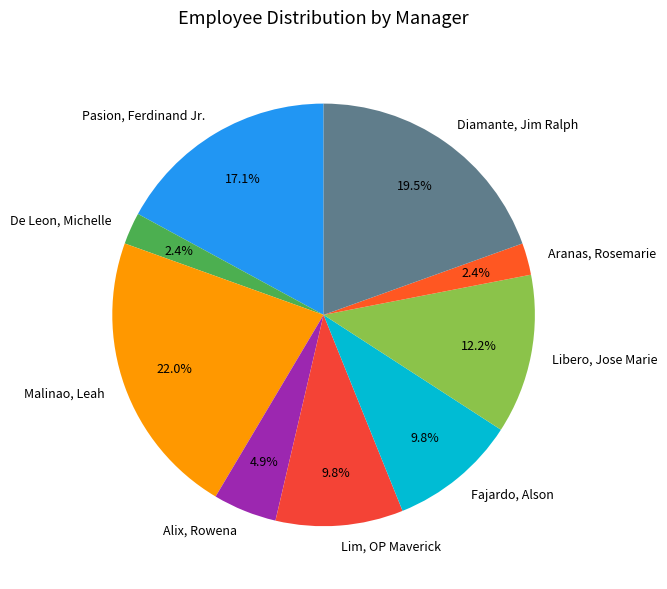

What is the largest slice in the pie chart?

Malinao, Leah